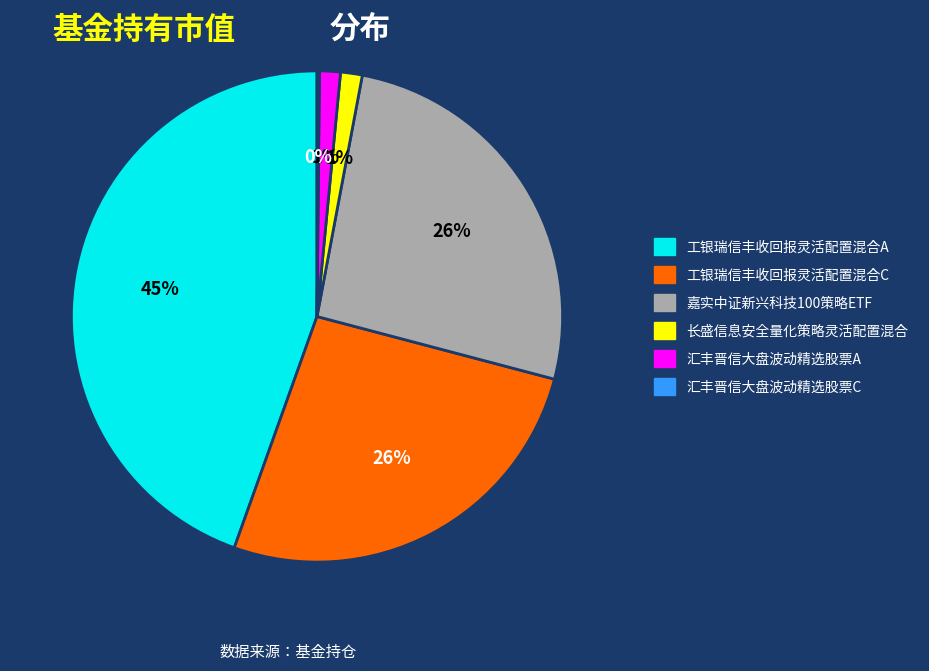

Is there a majority slice in this chart?

No